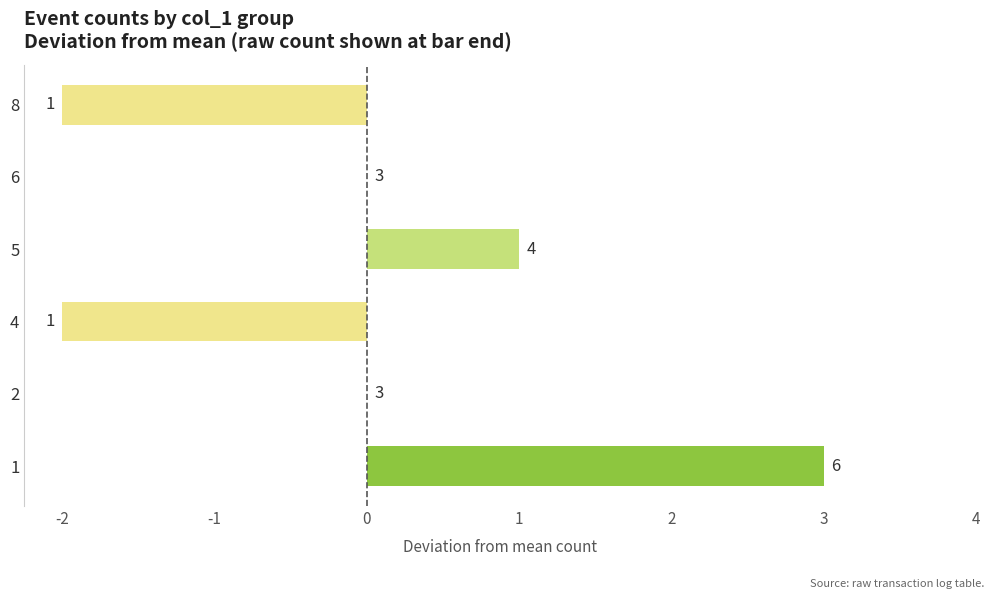

How many values are between -2 and 1?

5